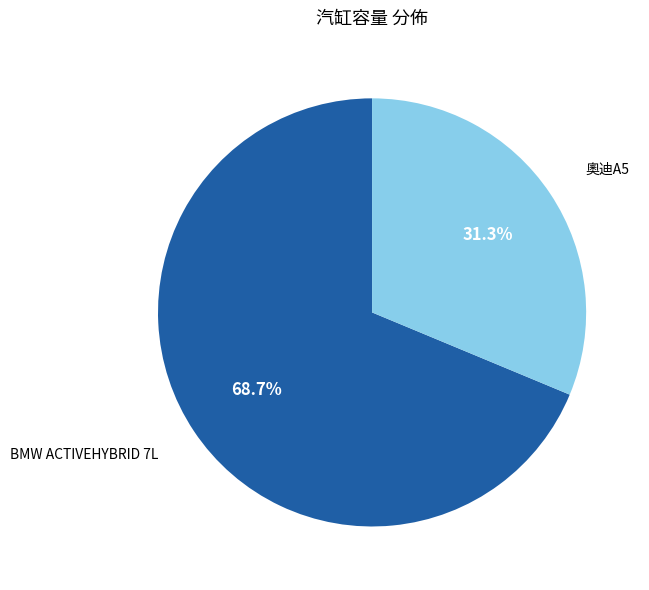

Is there a majority slice in this chart?

Yes